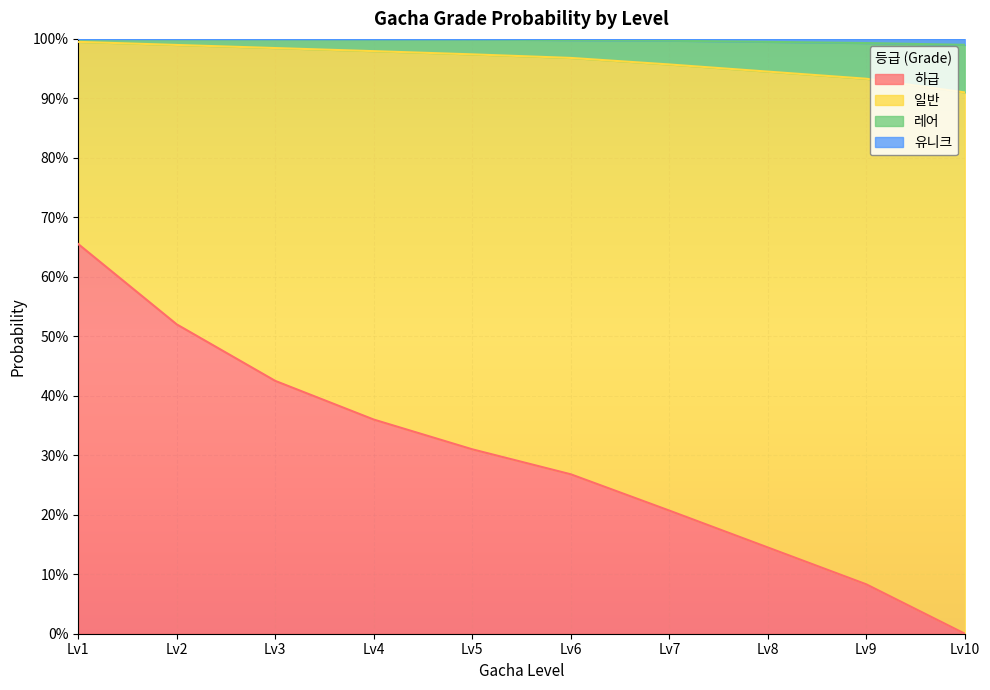

What are all the series names shown in the legend?

하급, 일반, 레어, 유니크